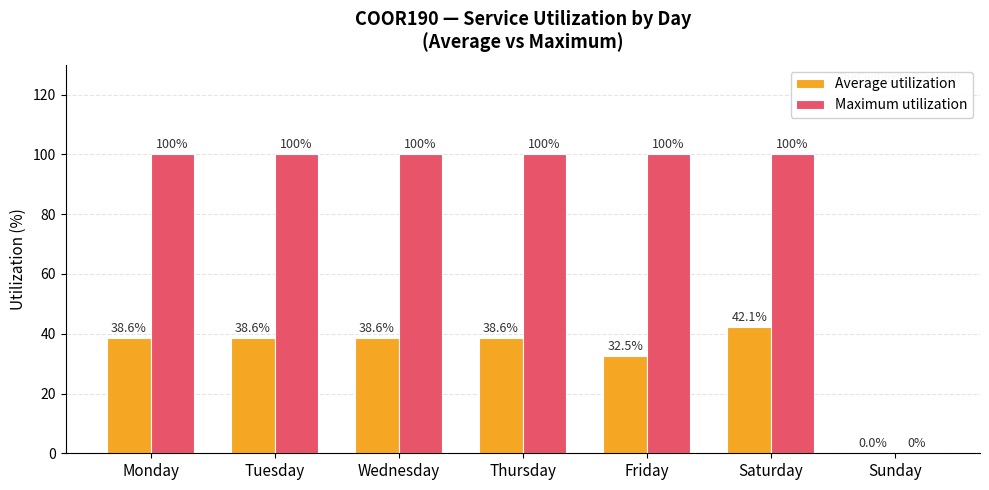

Which series has the largest range (max minus min)?

Maximum utilization